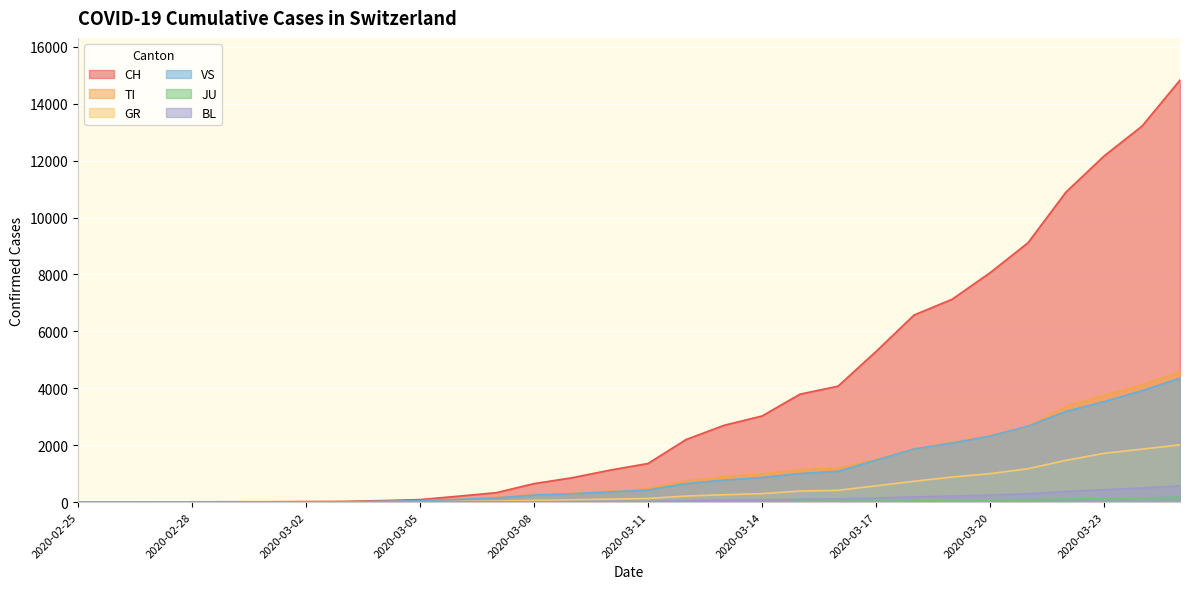

Reading right to left, extract all data points from this chart.

CH: 14829	13213	12161	10897	9114	8060	7127	6575	5294	4075	3795	3028	2700	2200	1359	1126	858	652	332	210	90	56	27	22	16	15	13	2	1	0
TI: 4577	4128	3757	3367	2660	2335	2097	1856	1503	1196	1143	1000	896	750	468	380	295	258	161	98	43	25	0	0	0	0	0	0	0	0
GR: 2013	1864	1716	1470	1175	1003	883	735	575	416	391	301	261	215	131	108	85	64	36	24	9	4	0	0	0	0	0	0	0	0
VS: 4357	3918	3532	3191	2671	2322	2078	1868	1476	1085	1008	869	775	655	427	362	295	250	148	98	47	28	12	10	7	6	6	0	0	0
JU: 182	145	128	107	77	62	50	45	35	26	24	19	17	14	8	8	7	4	3	2	1	1	1	1	1	1	1	1	0	0
BL: 574	499	438	378	293	249	213	187	147	116	106	77	65	51	32	25	17	15	10	7	4	3	1	1	1	1	0	0	0	0